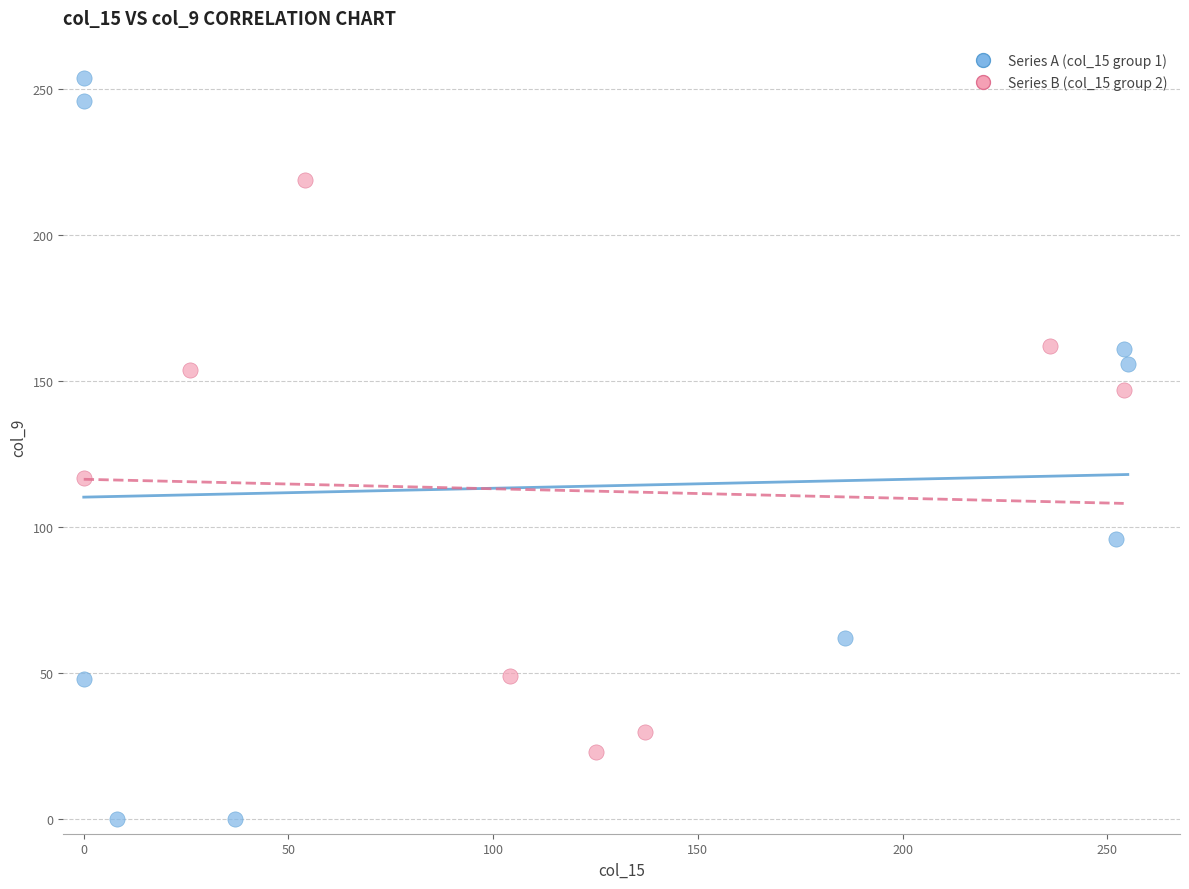

Which series contains the lowest Y value?

Series A (col_15 group 1)